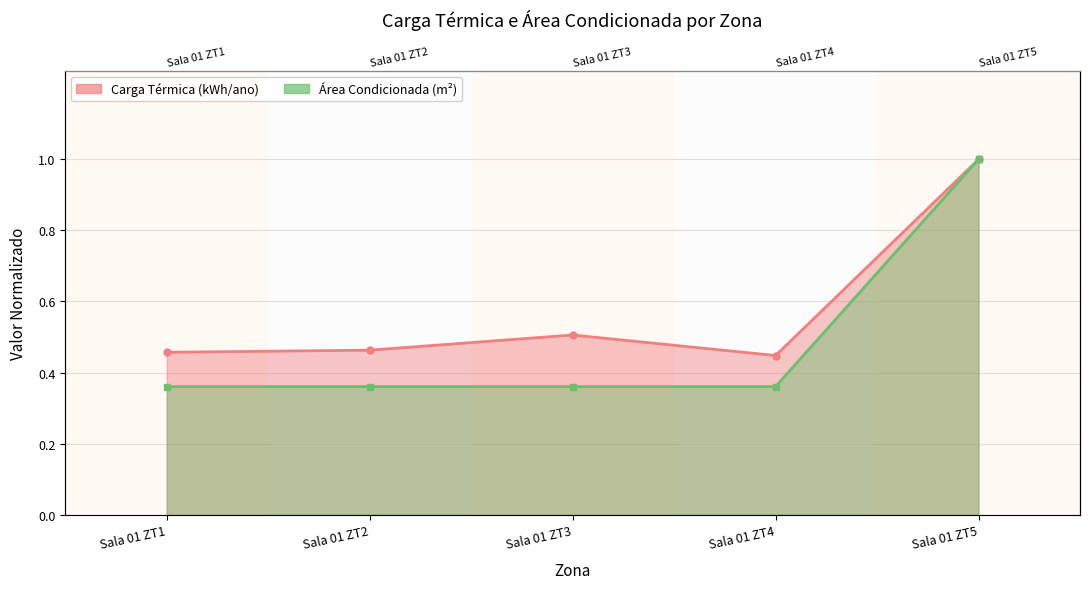

Rank the series by their average value, from lowest to highest.

Área Condicionada (m²), Carga Térmica (kWh/ano)